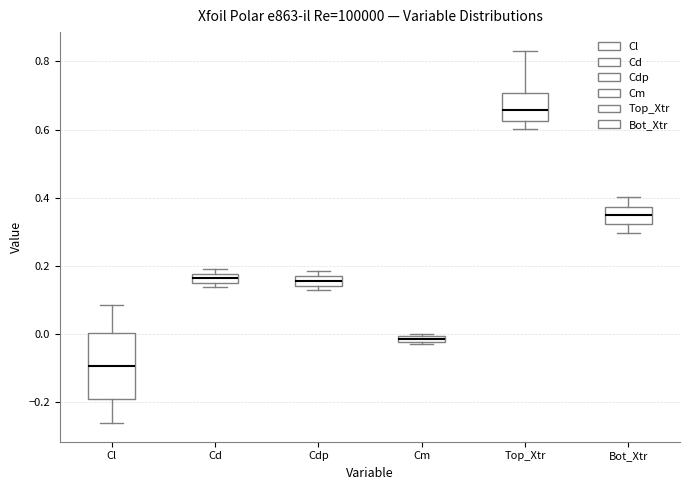

Which box is the tallest, from its lower edge to its upper edge?

Cl